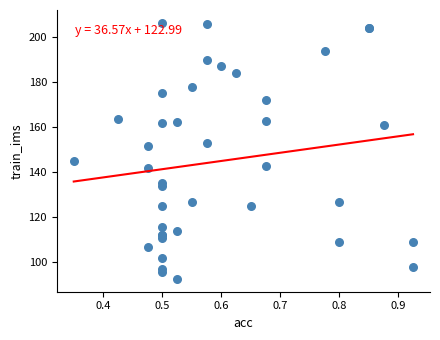

What Y value in the scatter plot is closest to 149?

151.7